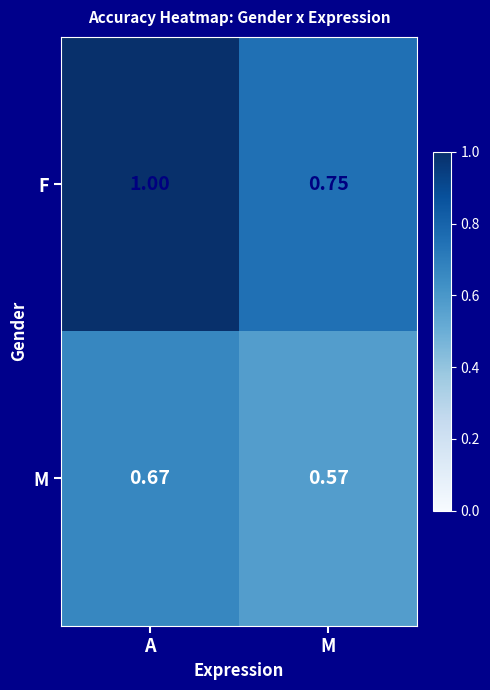

What is the total value across all series at A?

1.7